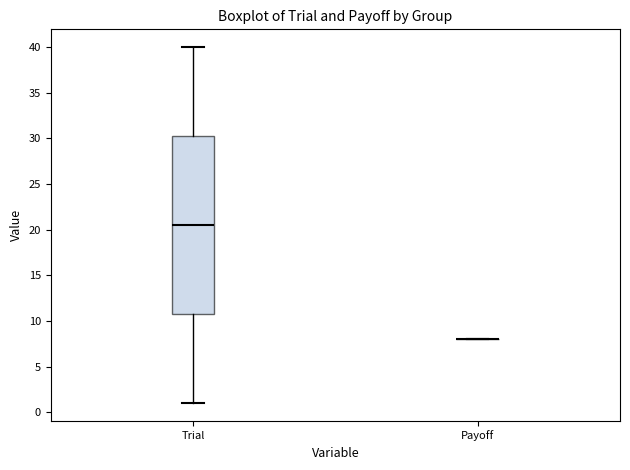

Comparing the boxes themselves (not the whiskers), which one is the tallest?

Trial